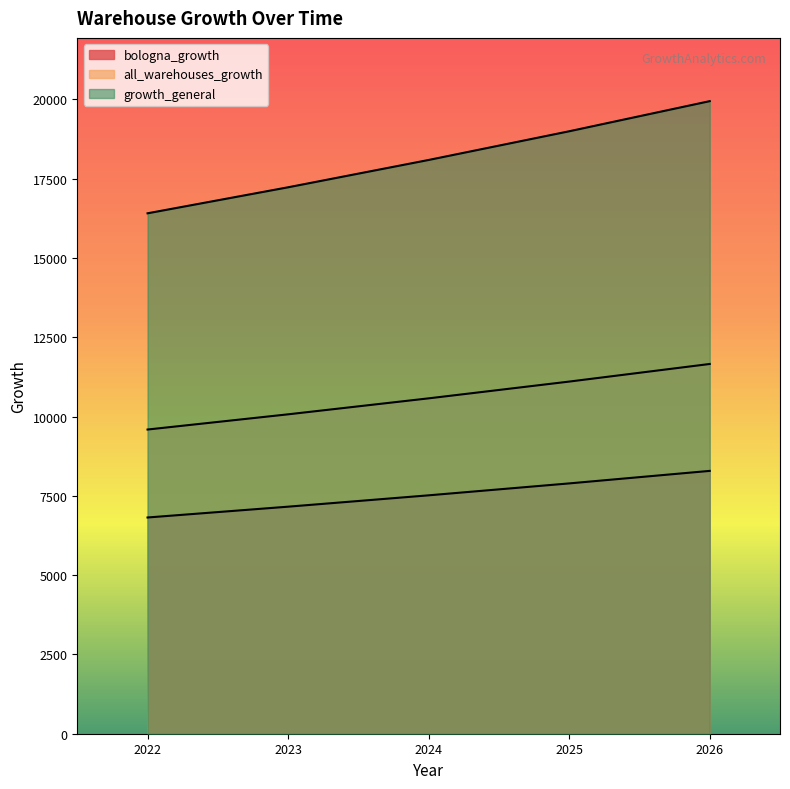

The bologna_growth series shows 5069.8 at 2024. True or false?

False